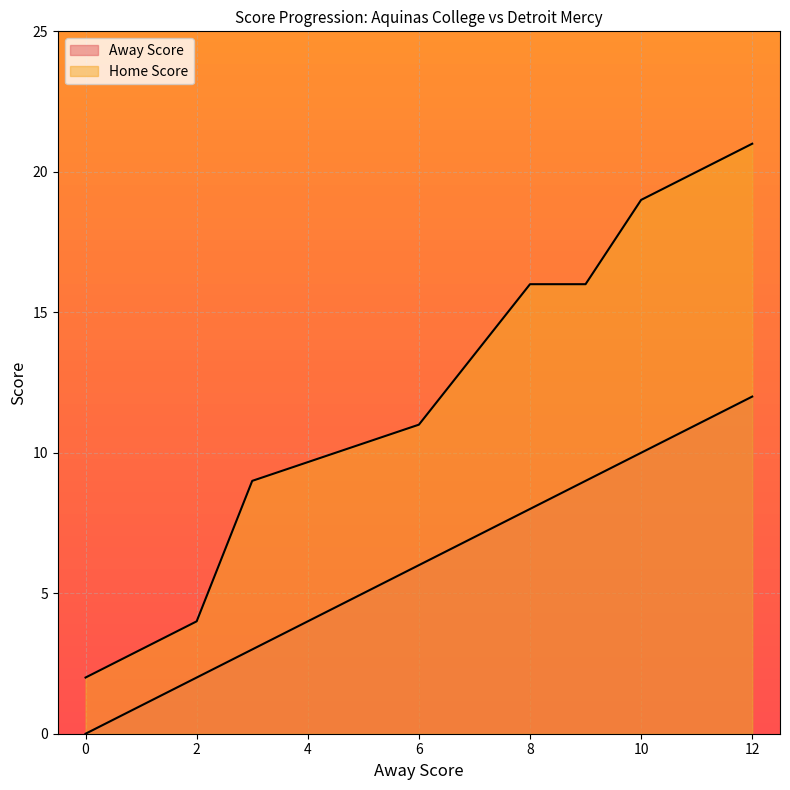

What is the maximum value for Home Score?

21